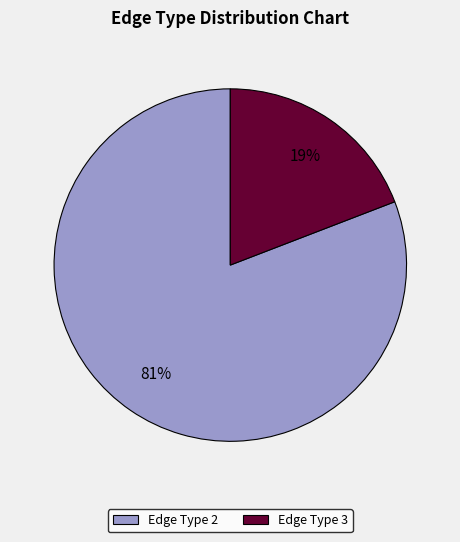

Combined, do Edge Type 2 and Edge Type 3 account for over 50%?

Yes